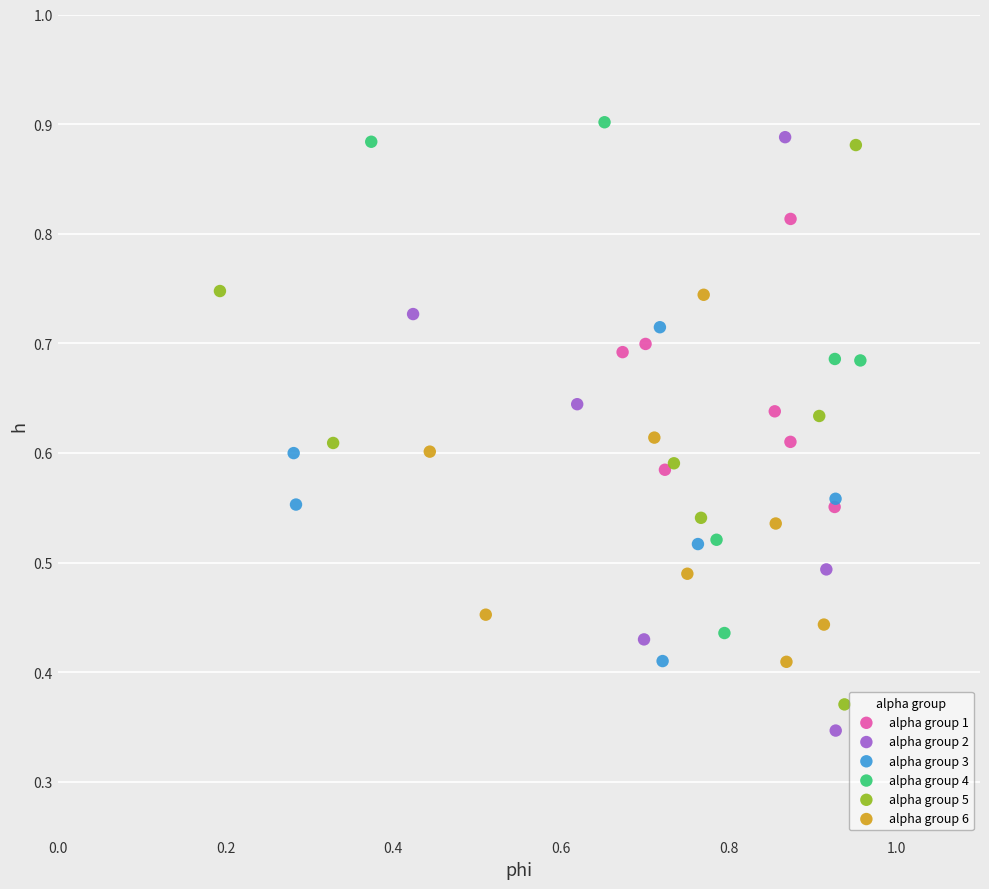

What are all the series names shown in the legend?

alpha group 1, alpha group 2, alpha group 3, alpha group 4, alpha group 5, alpha group 6